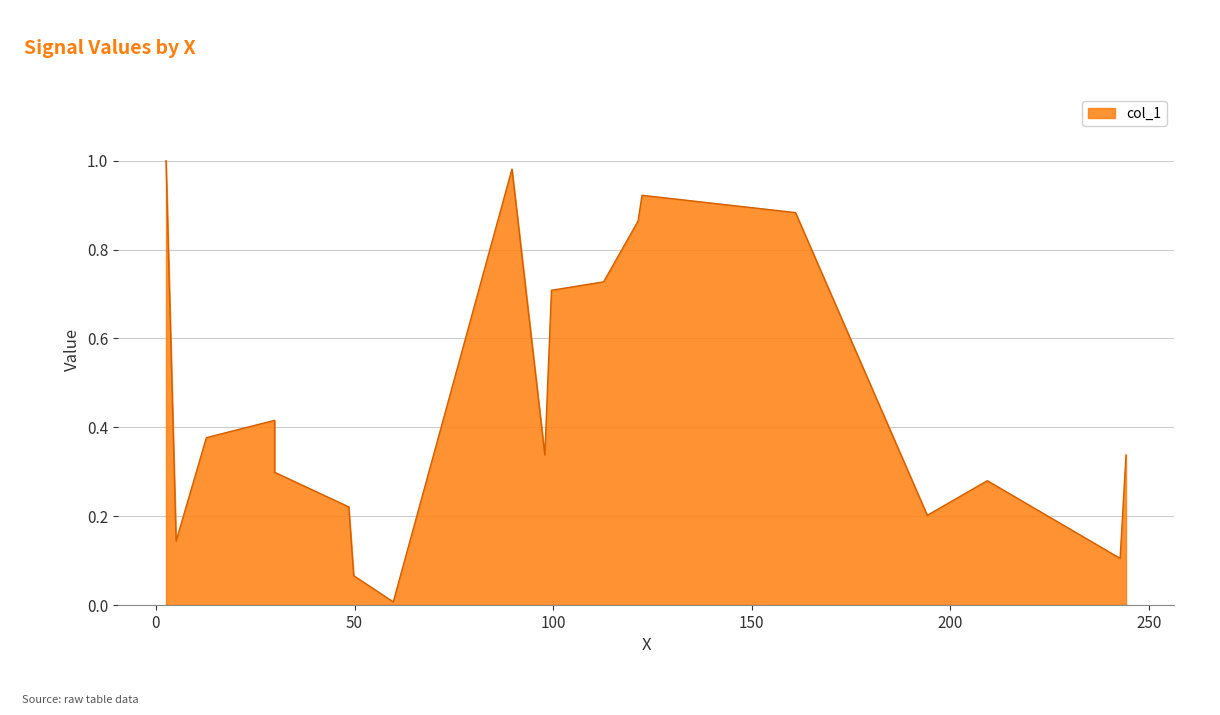

What is the average value?

0.5